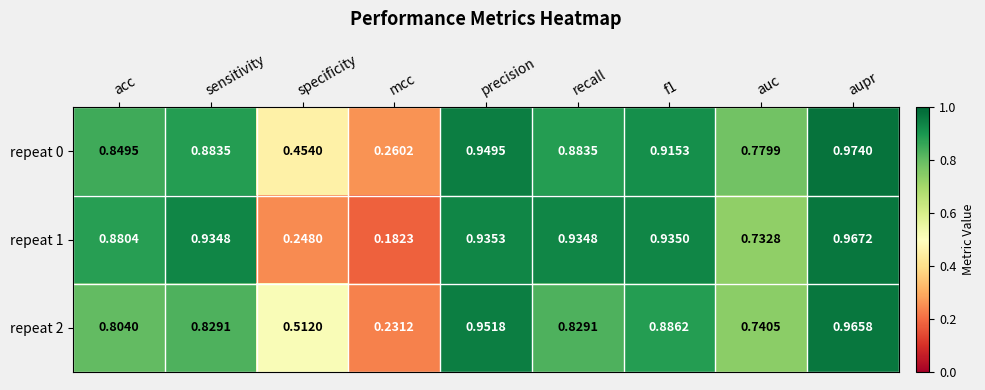

Which series has the largest range (max minus min)?

repeat 1